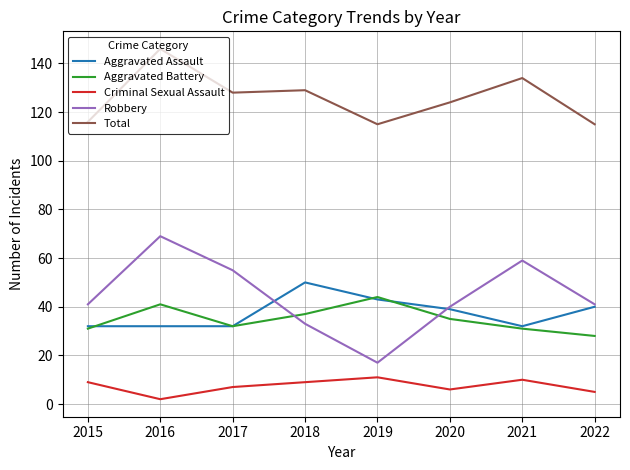

Which series has the widest spread of values?

Robbery